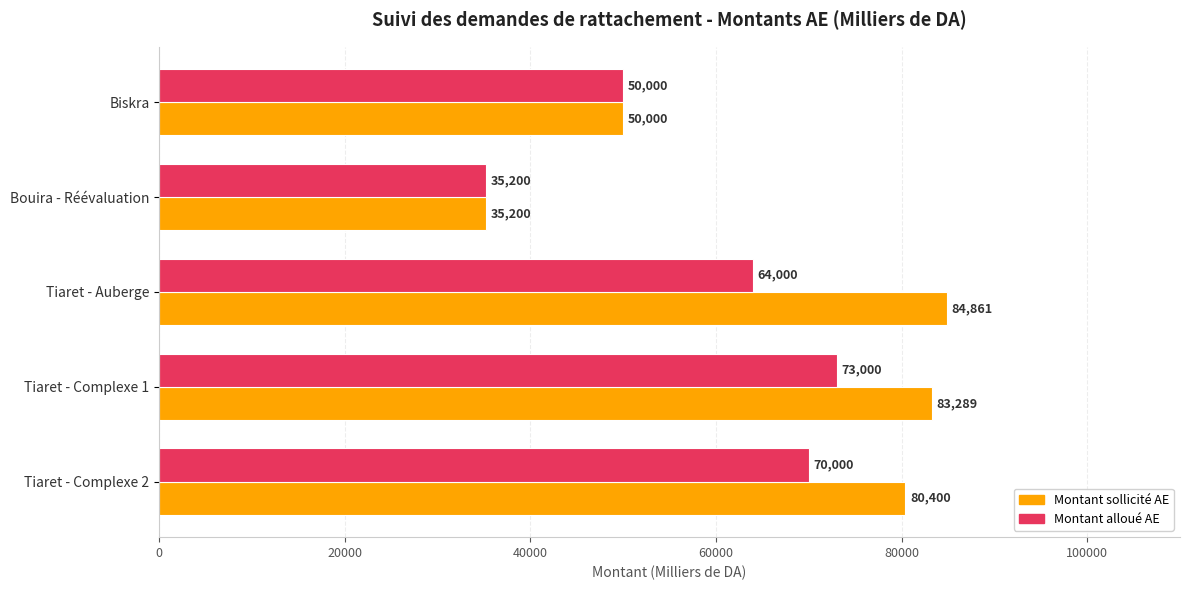

What is the greatest value displayed?

84861